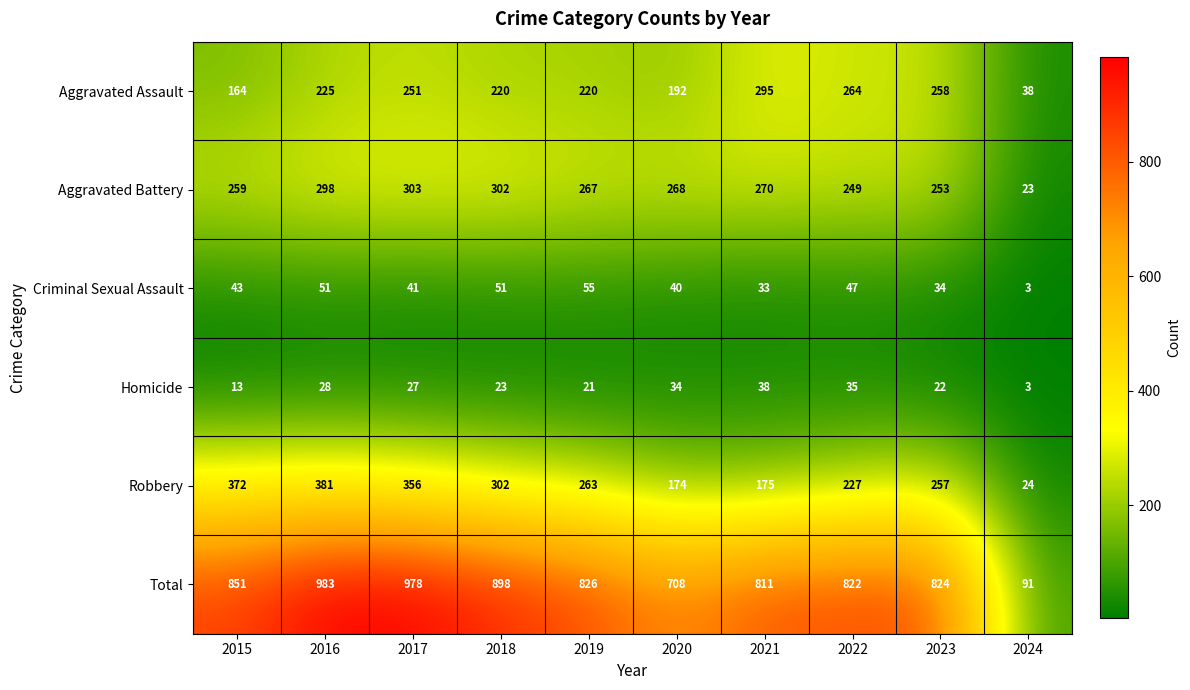

Which series has the widest spread of values?

Total